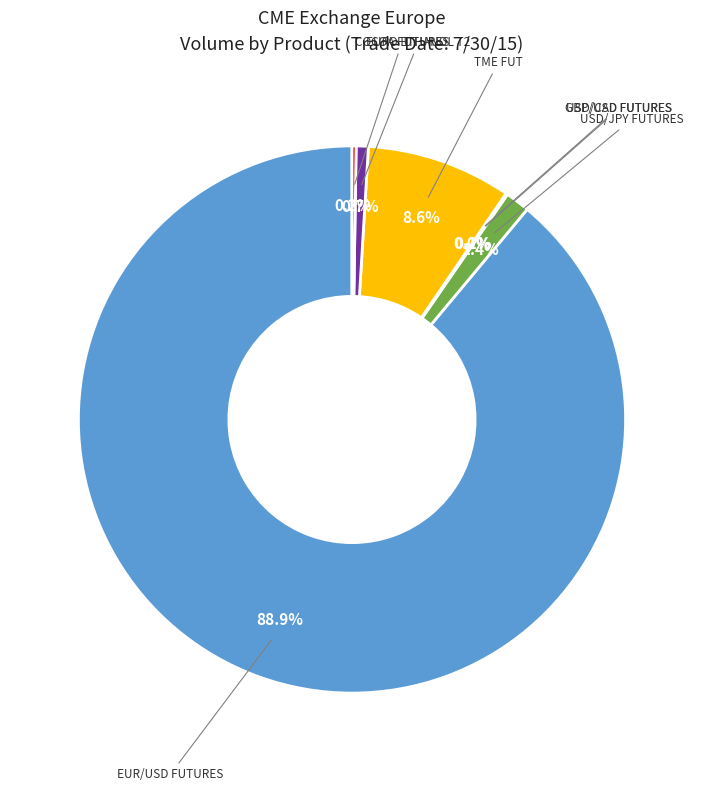

Is there any slice that represents more than half of the pie?

Yes